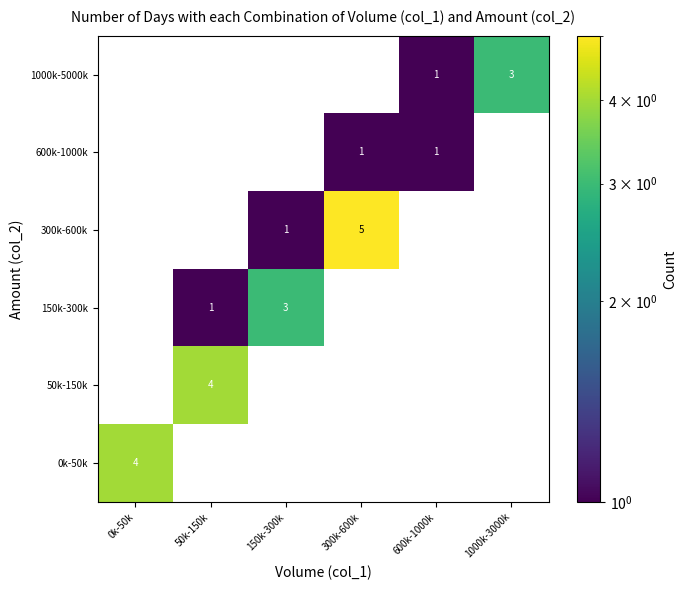

What is the maximum value shown in the chart?

5.0